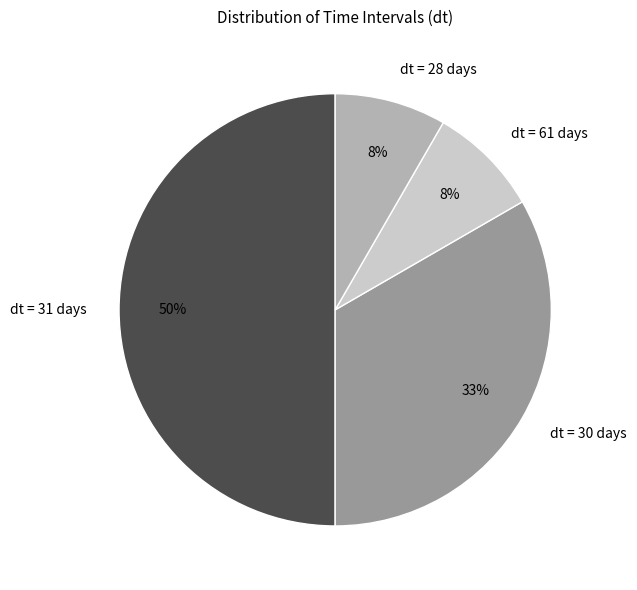

Is the sum of dt = 28 days and dt = 61 days greater than half?

No